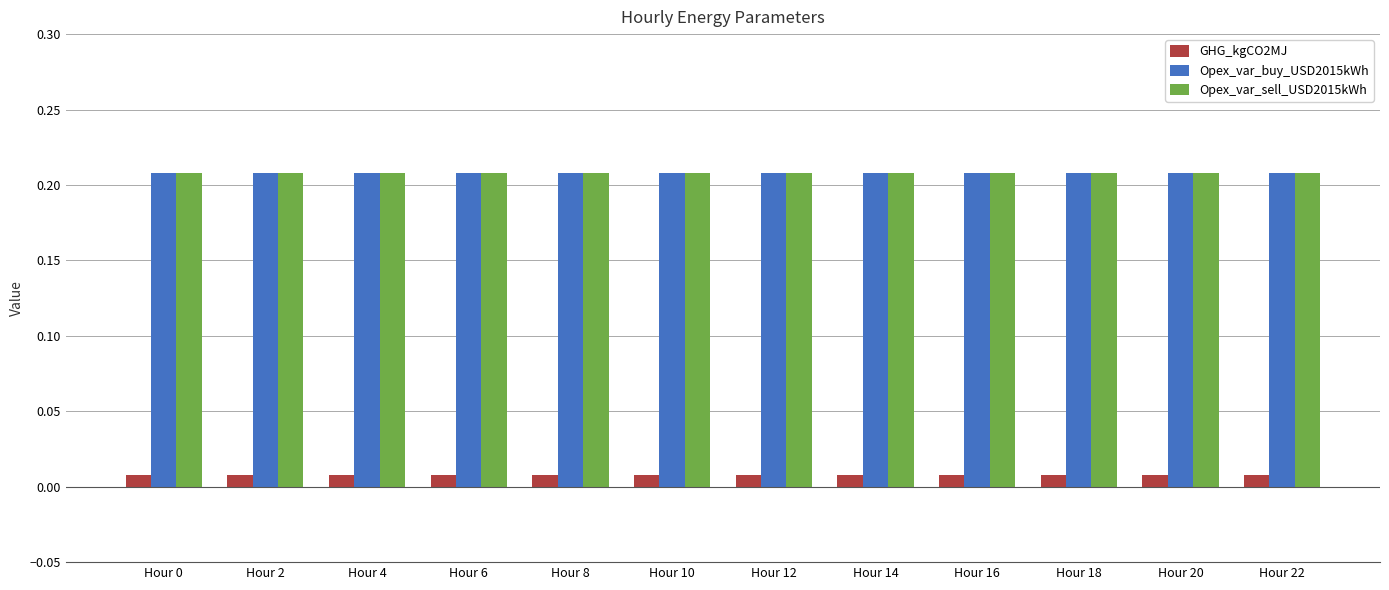

At how many categories does at least one series exceed 0?

12